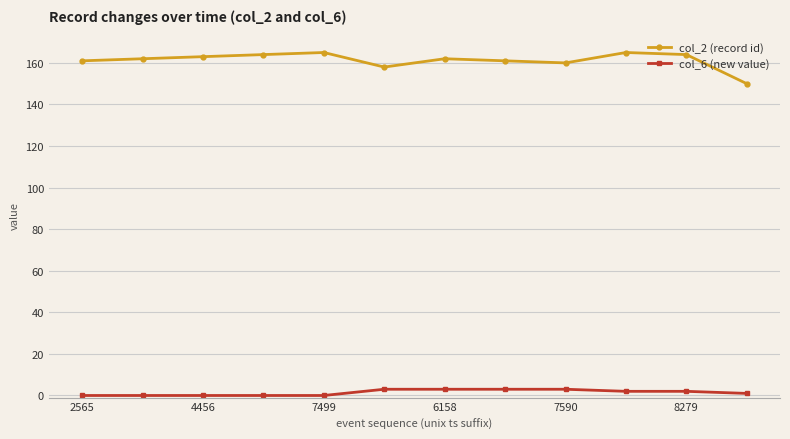

How many data points in col_6 (new value) are less than 2?

6